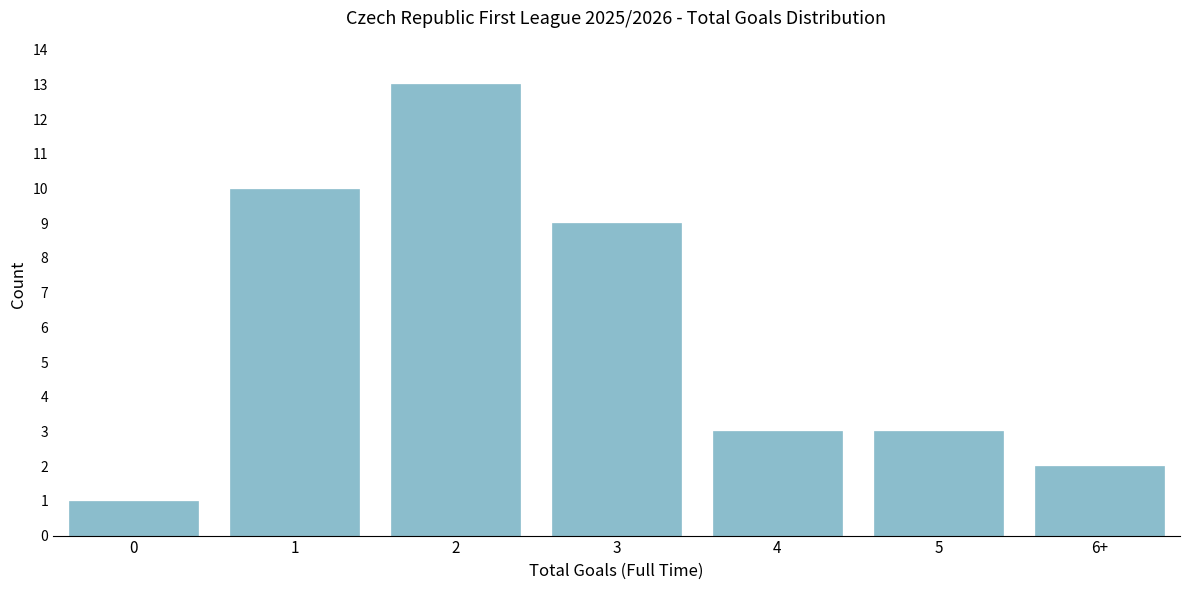

Reading left to right, list all the values displayed in this chart.

1	10	13	9	3	3	2